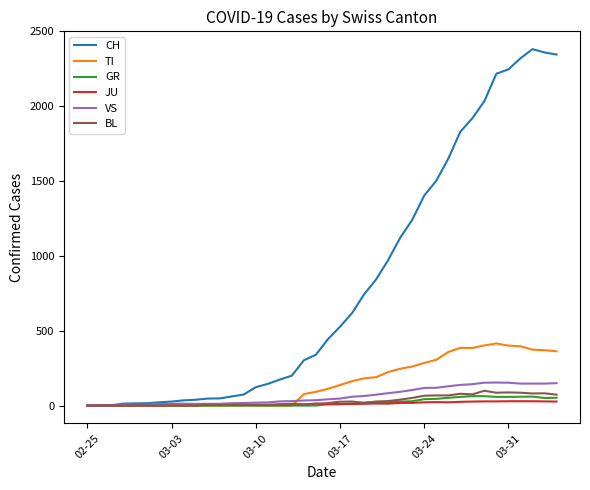

What is the highest value of the TI series?

415